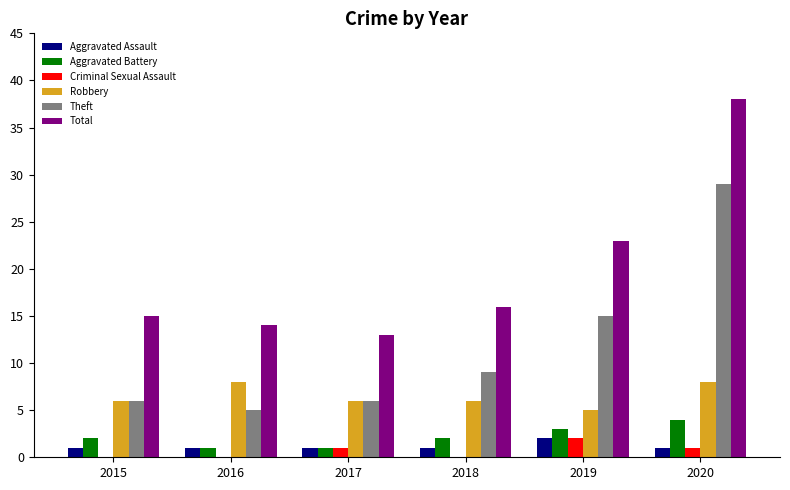

Which series changed the most between 2015 and 2019?

Theft